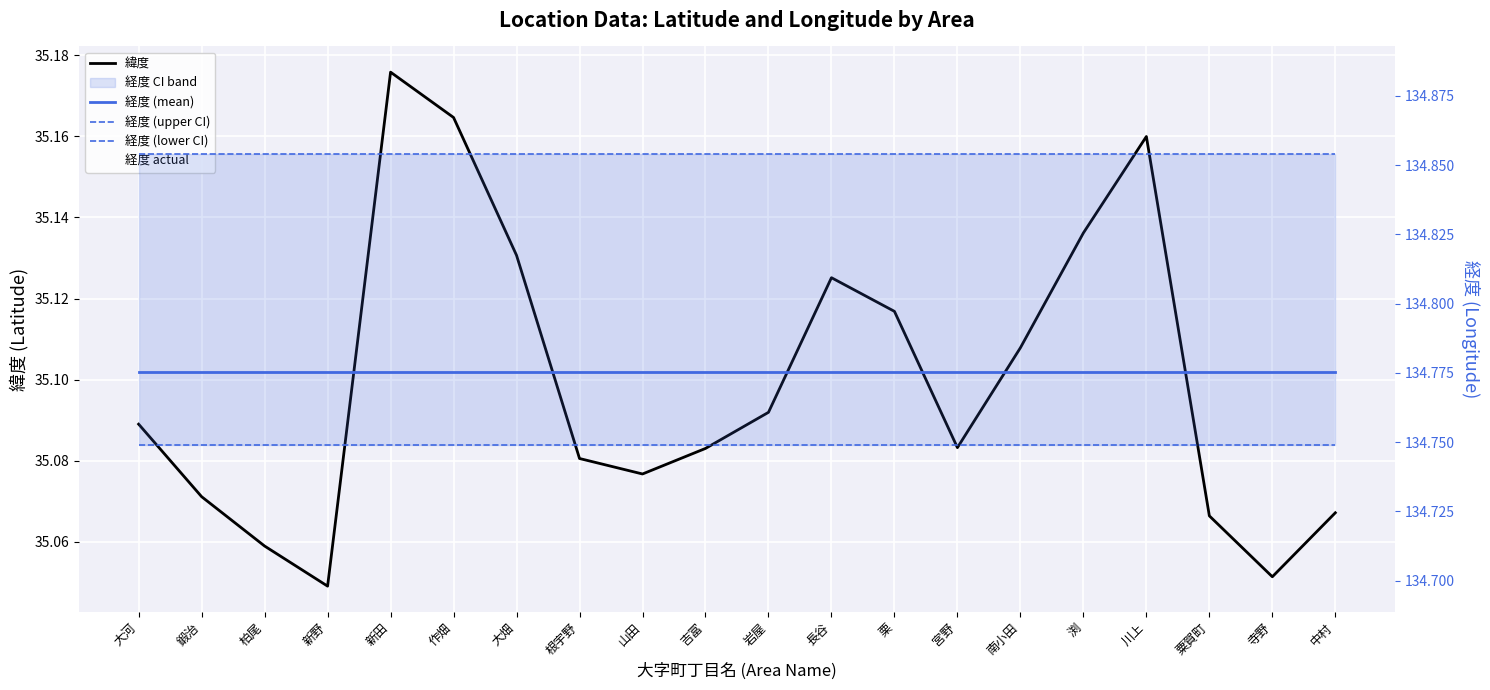

True or false: 経度 (mean) has a value of 185.3 at 宮野.

False